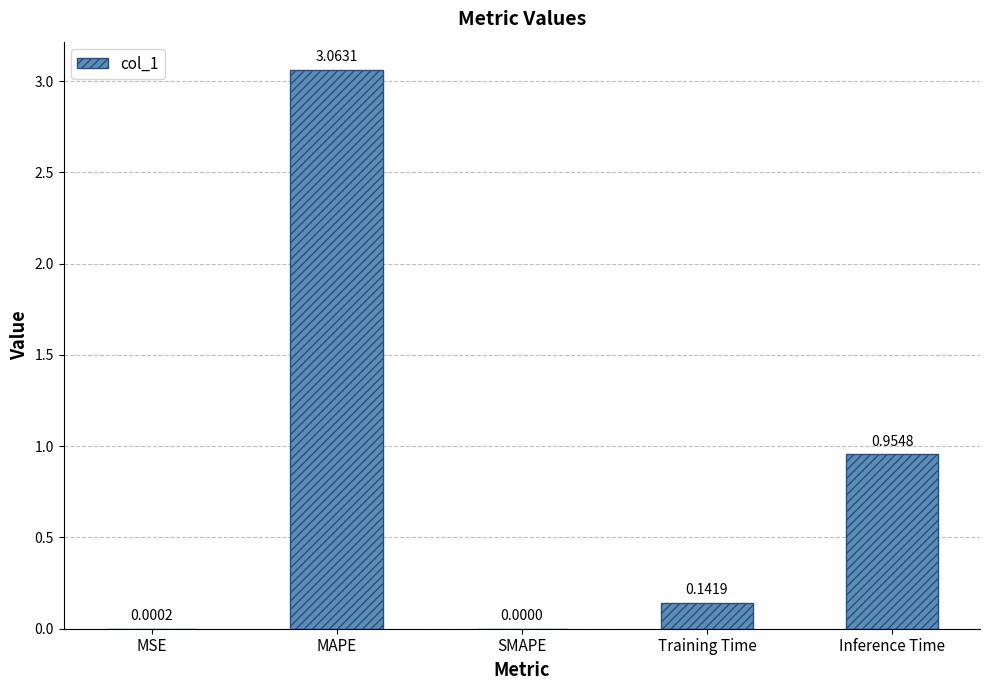

At which label is the value closest to 1?

Inference Time